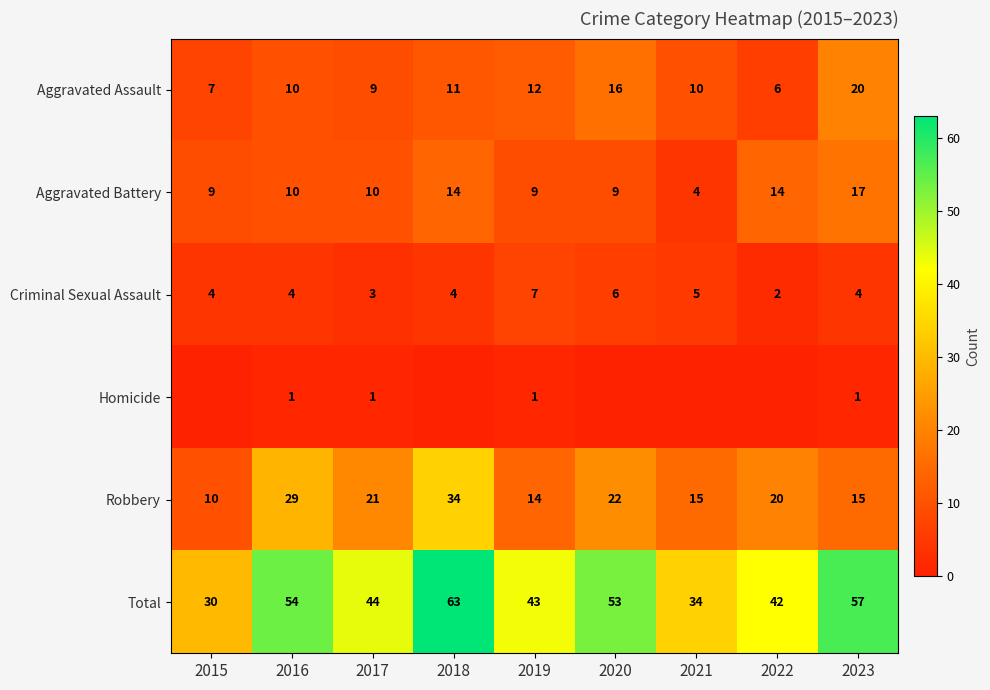

Where is Total nearest to the value 46?

2017